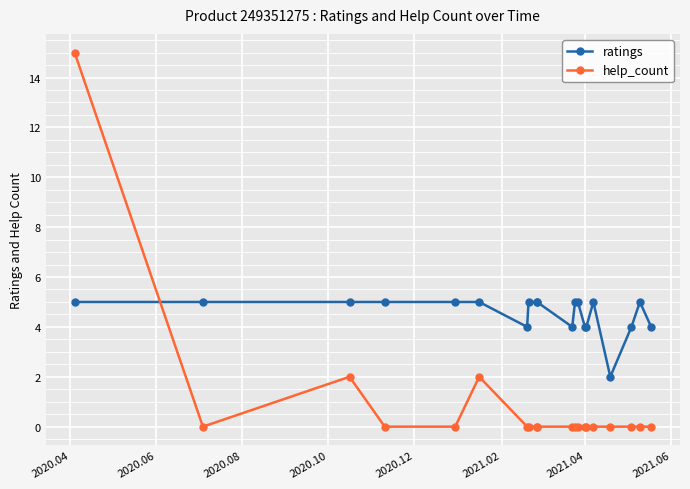

Is this an area chart (filled region under the line)?

No